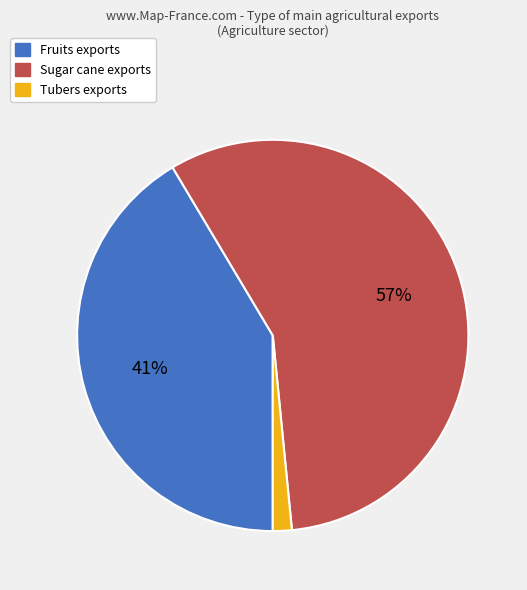

To the nearest percent, what is the average slice percentage?

33%